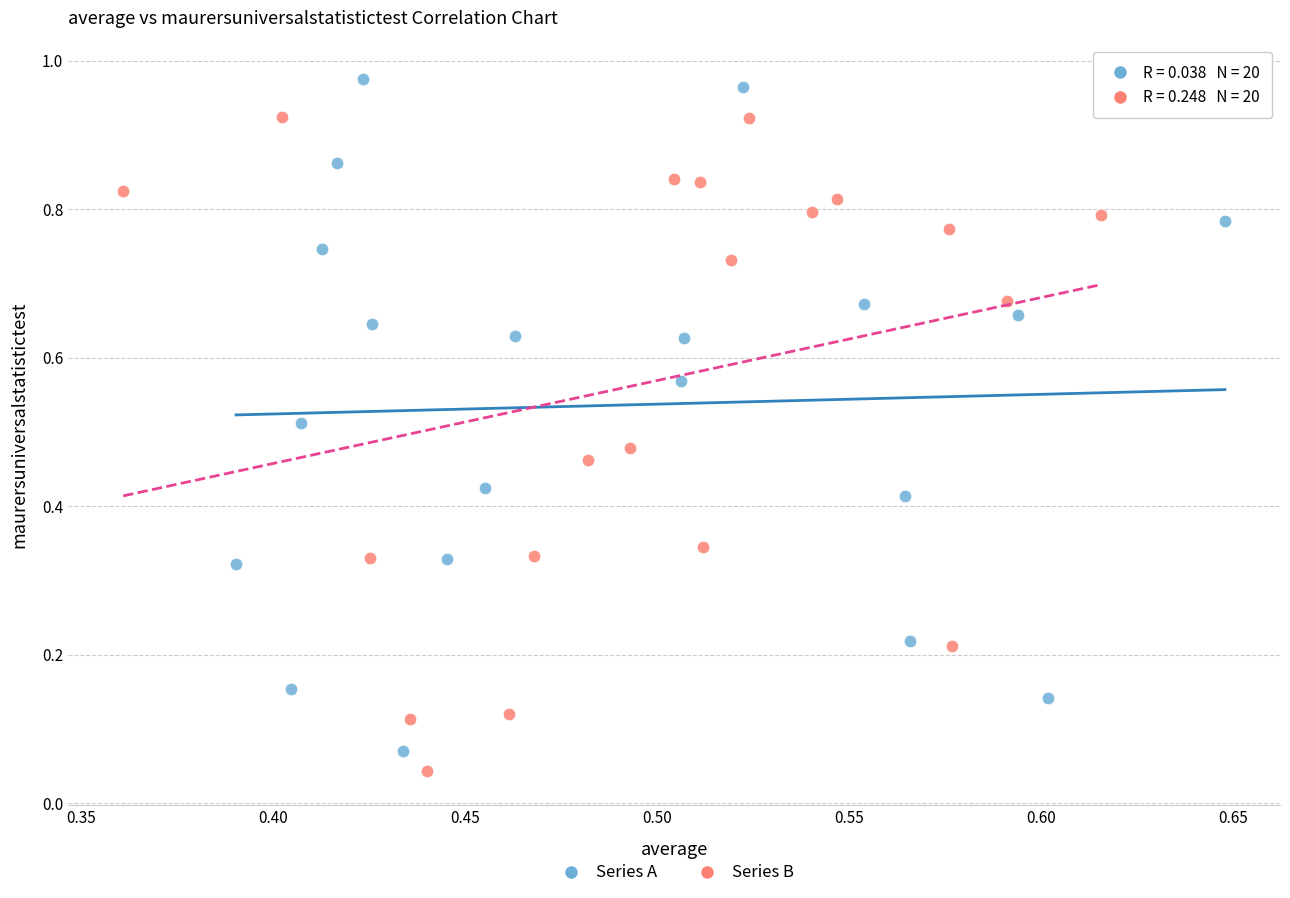

Which series has the widest spread of Y values?

Series A